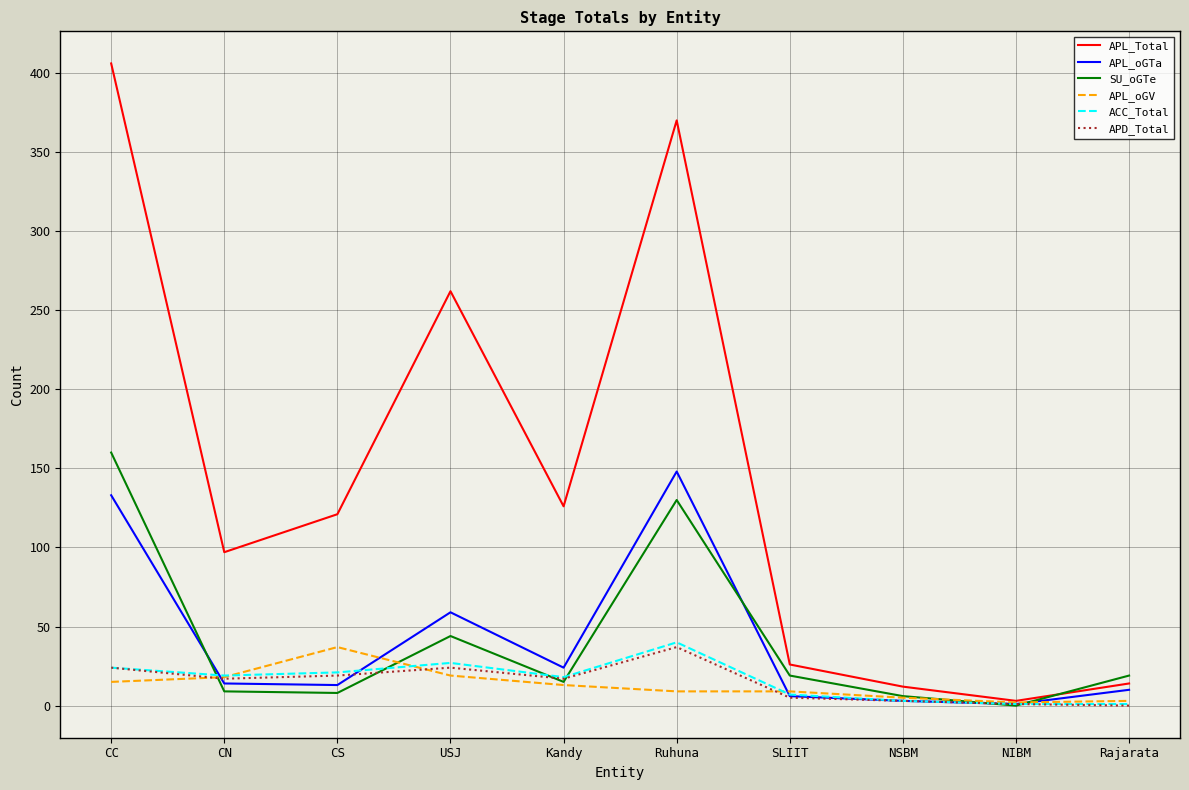

Read the APD_Total value at CS.

19